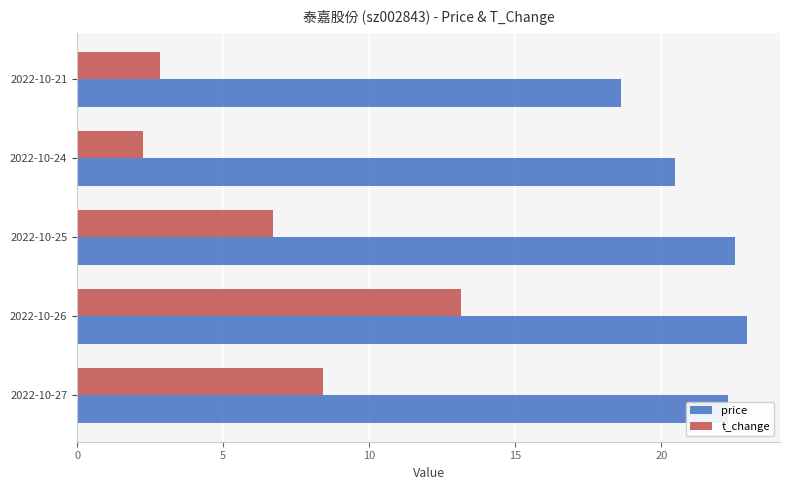

At which category is the sum across all series the highest?

2022-10-26